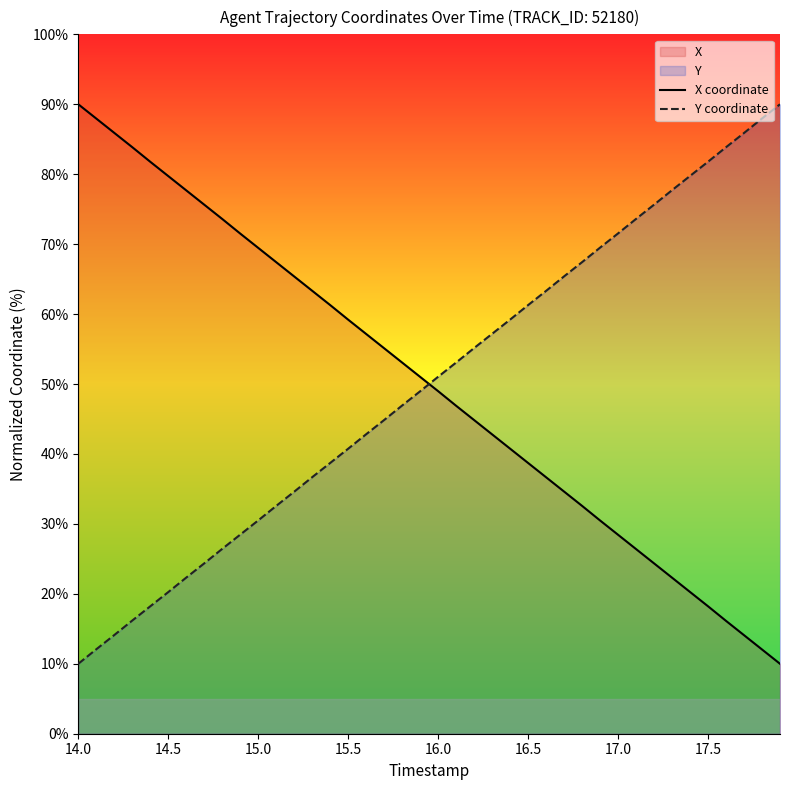

What is the smallest value displayed?

10.0